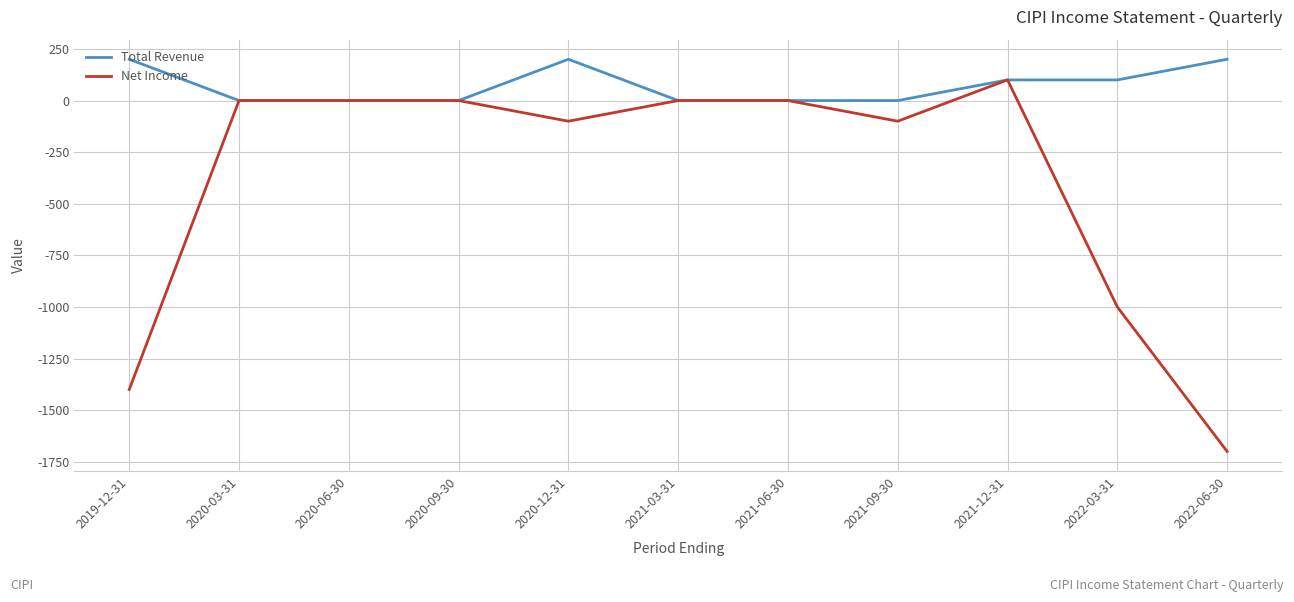

What are all the series names shown in the legend?

Total Revenue, Net Income